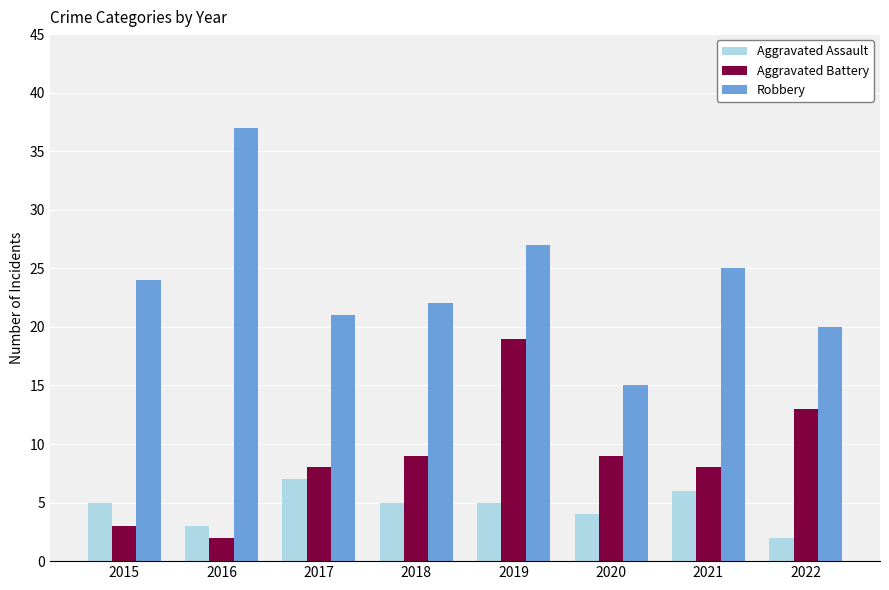

Between 2016 and 2021, which series saw the biggest shift?

Robbery